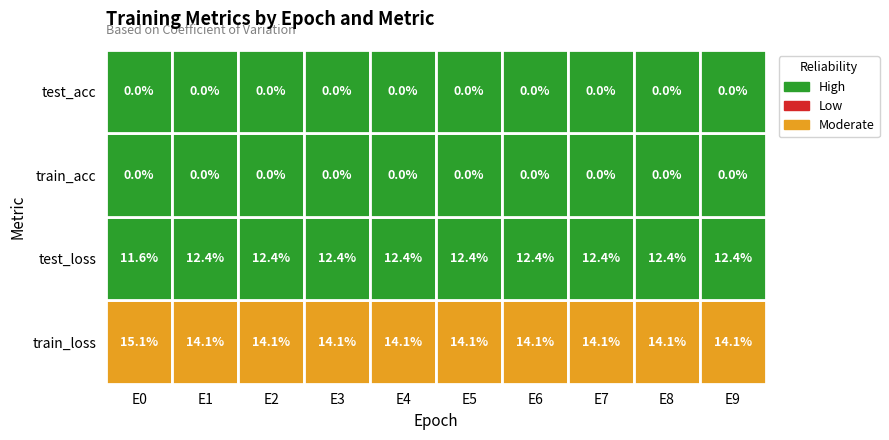

Rank the series at 5 from lowest to highest value.

train_acc, test_acc, test_loss, train_loss